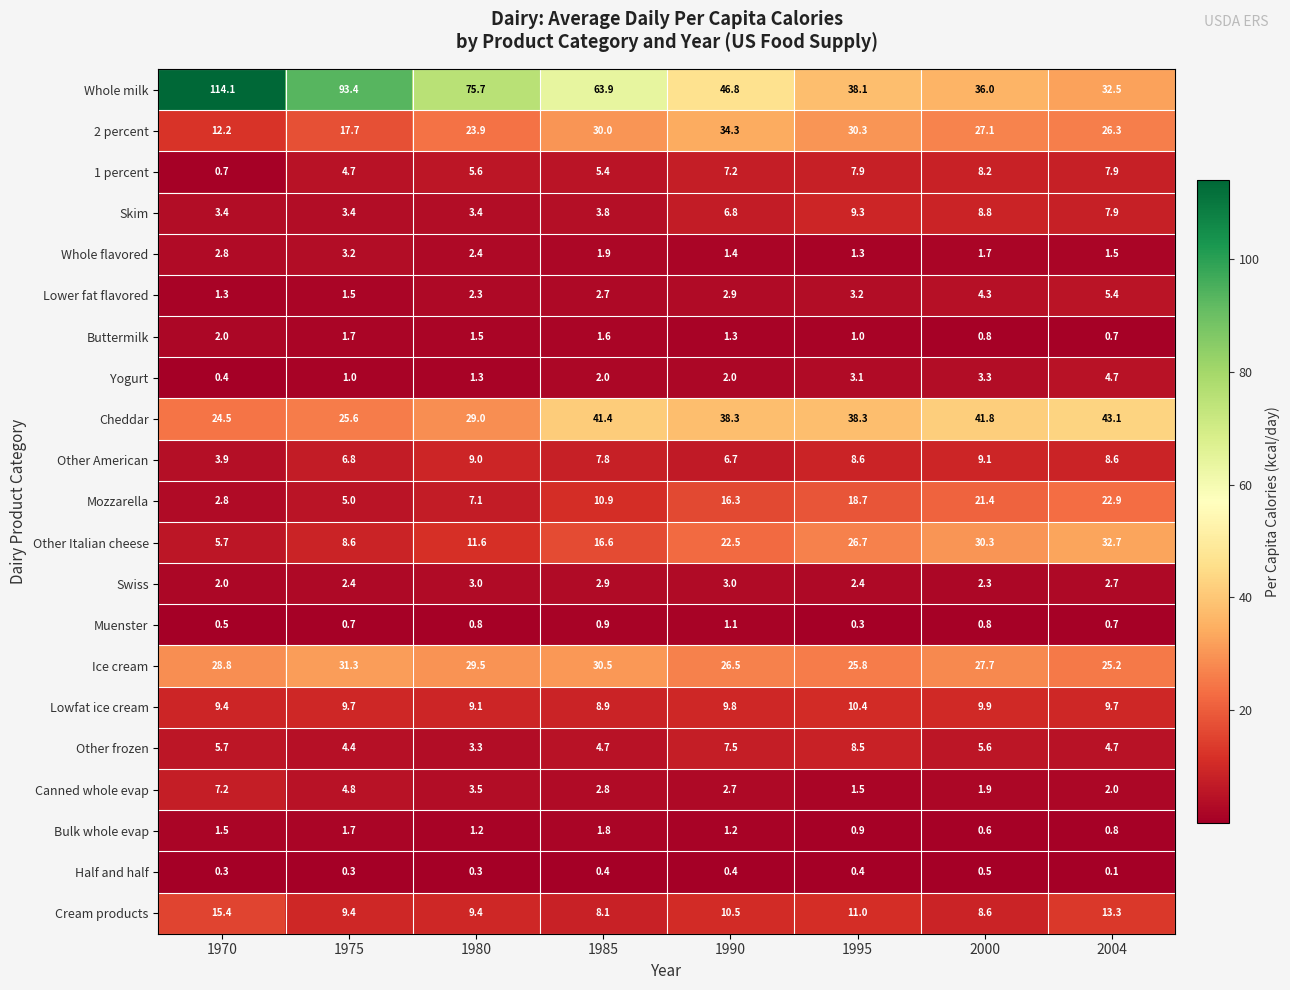

What is the difference between the maximum and minimum values in the 2 percent series?

22.1